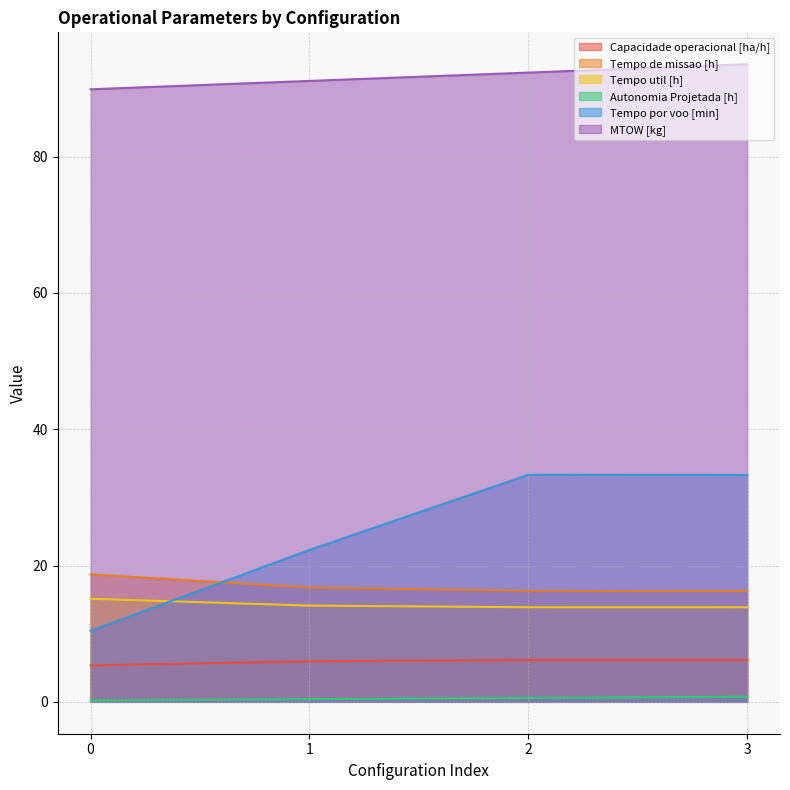

Does the chart have visible grid lines?

Yes